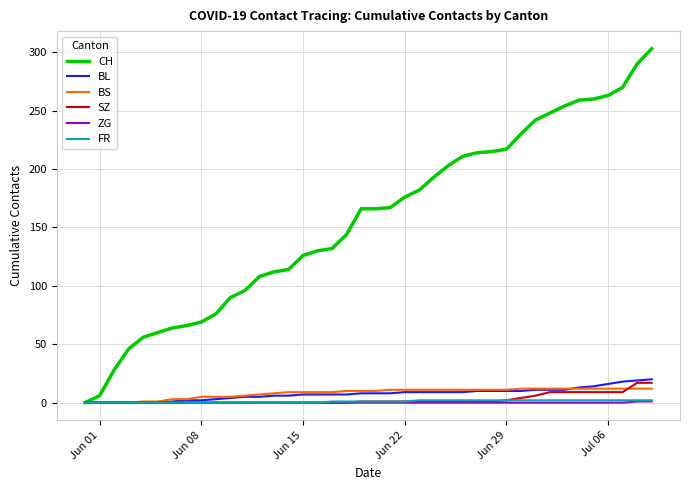

Which series has the widest spread of values?

CH